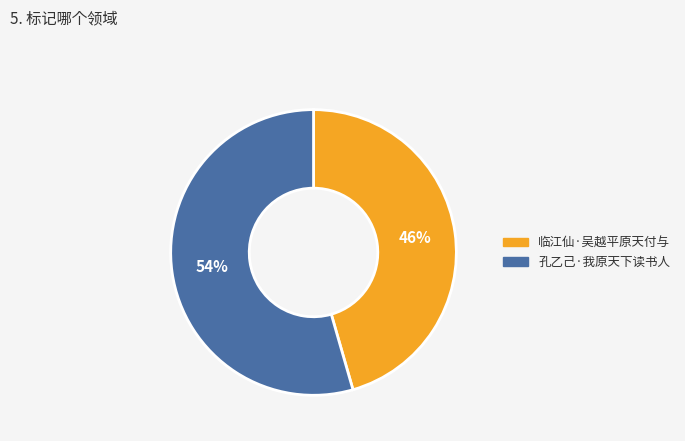

To the nearest percent, what percentage of the pie is 临江仙·吴越平原天付与?

46%